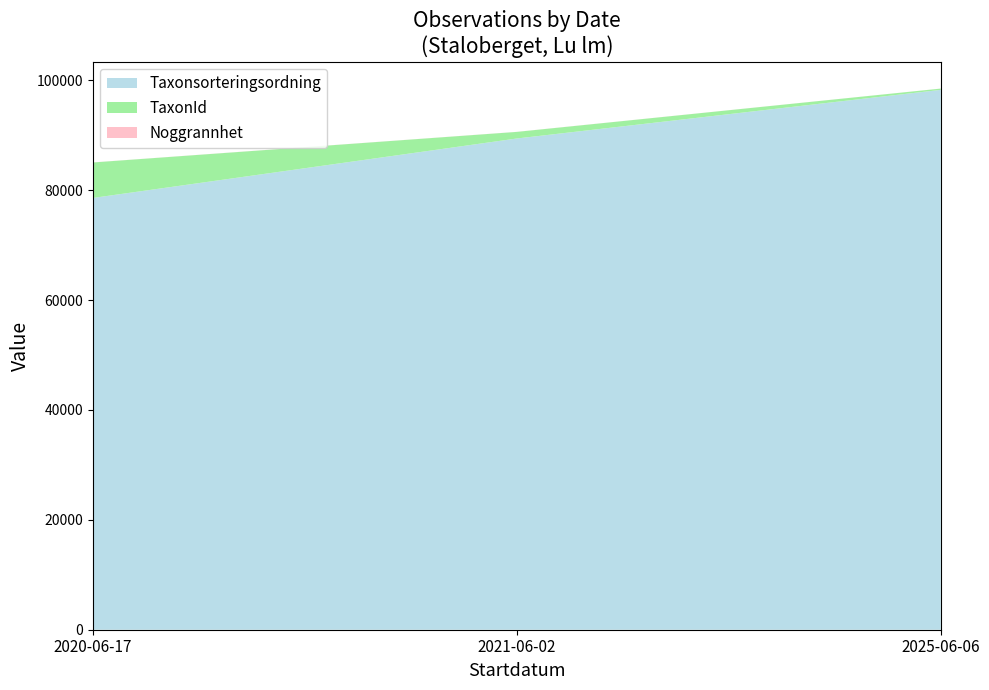

Which category has the lowest value in the Taxonsorteringsordning series?

2020-06-17